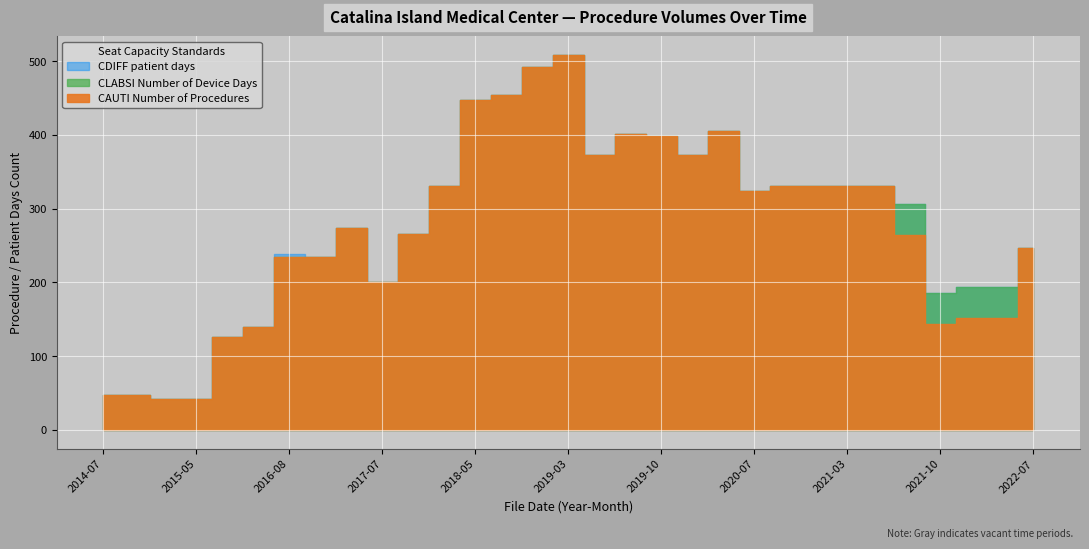

Count the number of data series in this chart.

3